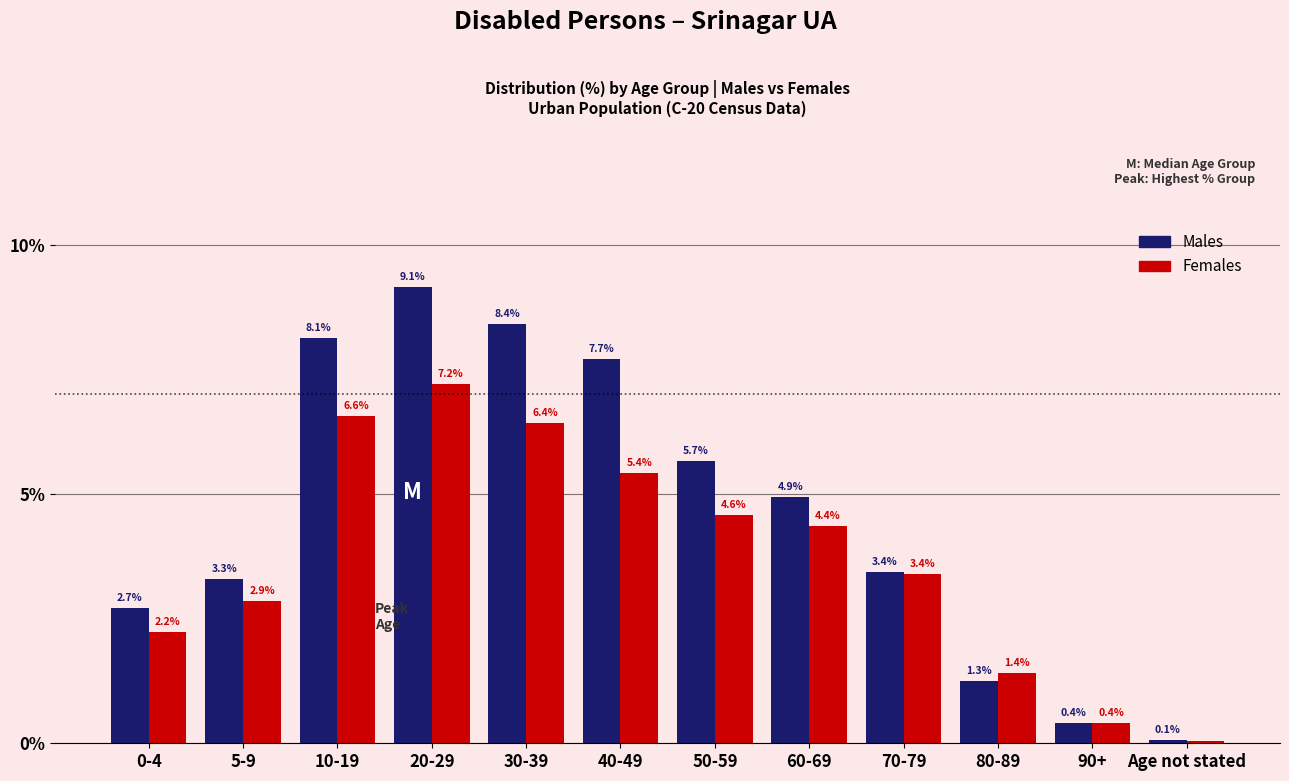

Where is Females nearest to the value 3?

5-9